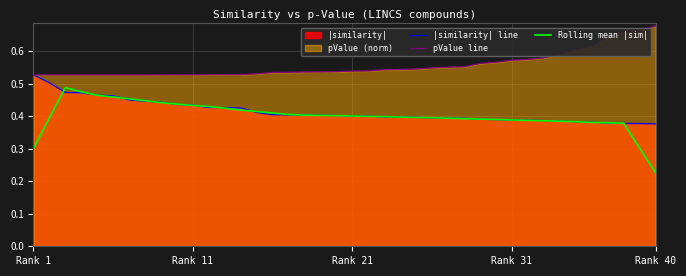

Count the |similarity| line values in the range 0 to 1.

40